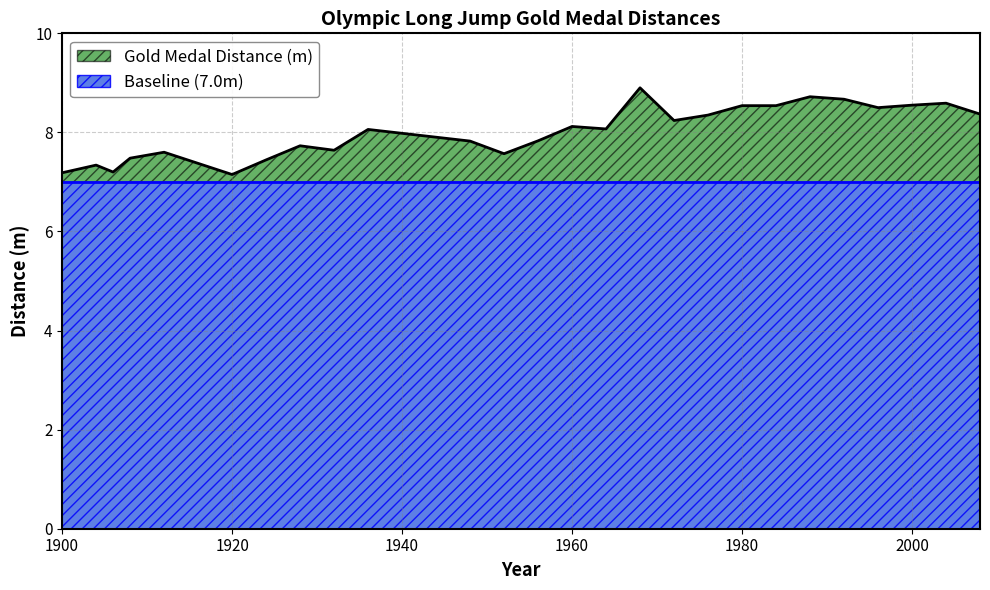

The value at 2008 is 4.3. True or false?

False